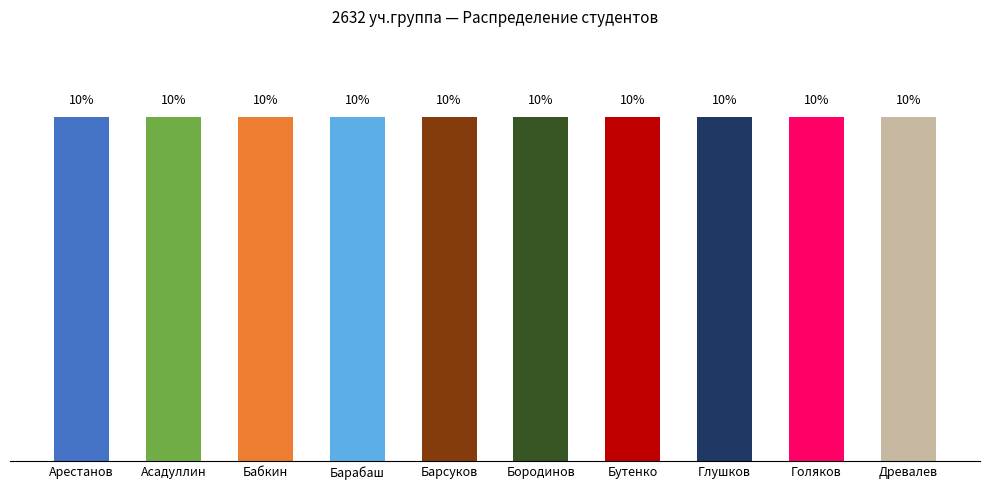

How many series are shown in this chart?

1